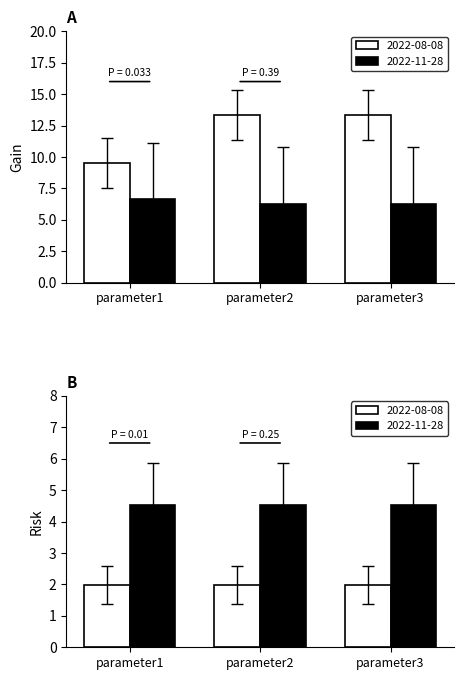

What is the highest value of the Risk series?

4.5